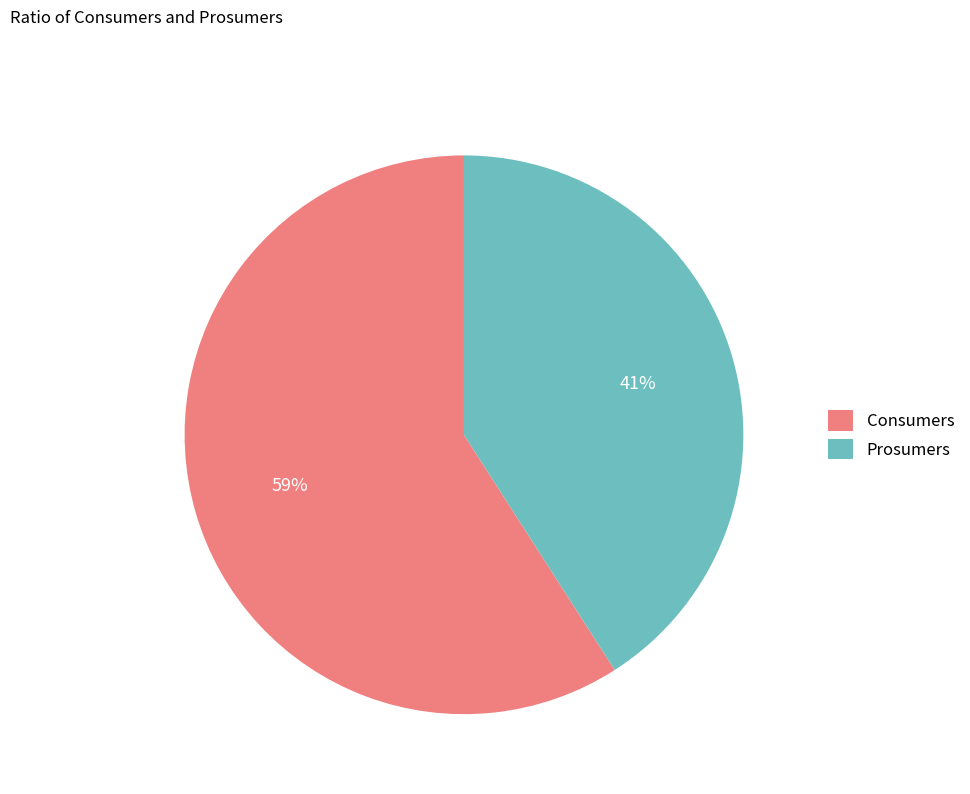

Is the sum of Consumers and Prosumers greater than half?

Yes